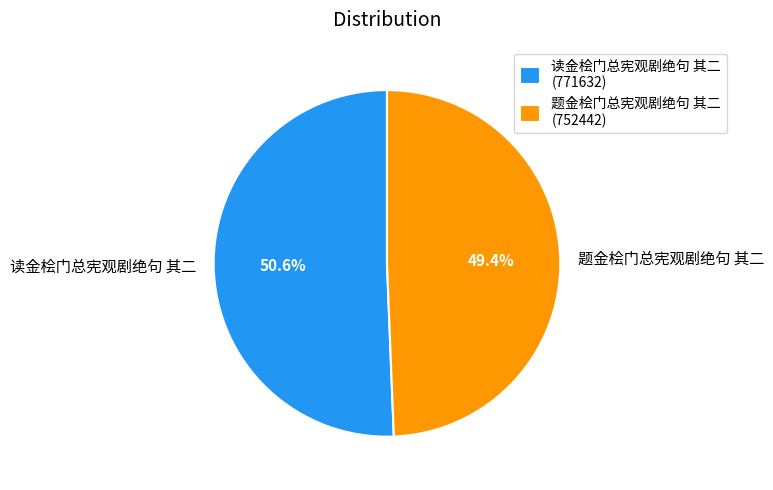

Count the number of slices in the pie.

2